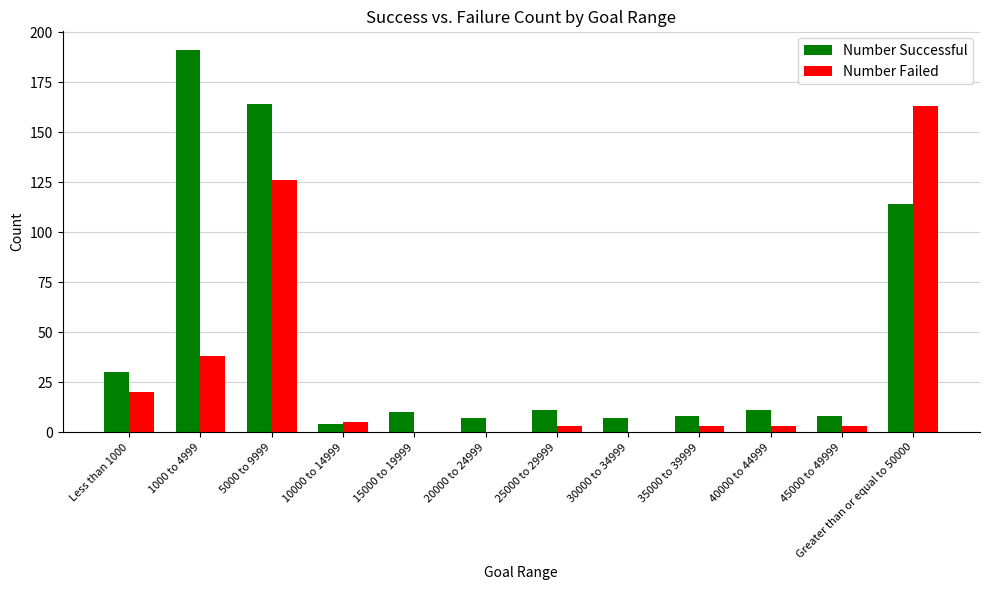

Which series has the largest total across all categories?

Number Successful